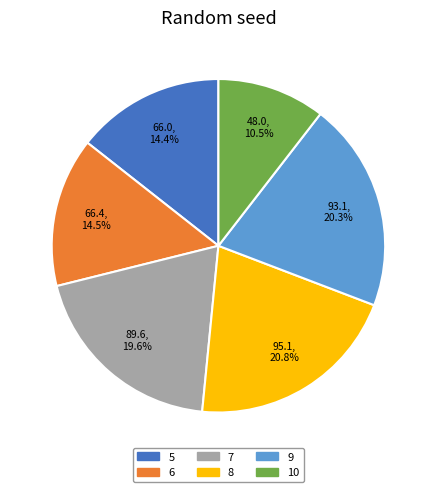

Approximately how many times larger is the value at 10 compared to 9?

0.5